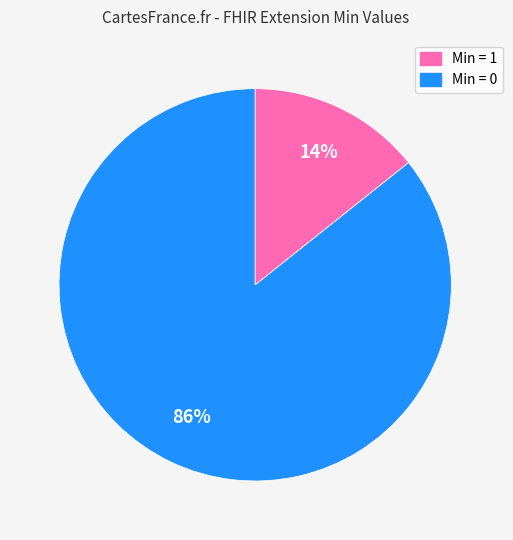

How many segments does this pie chart have?

2